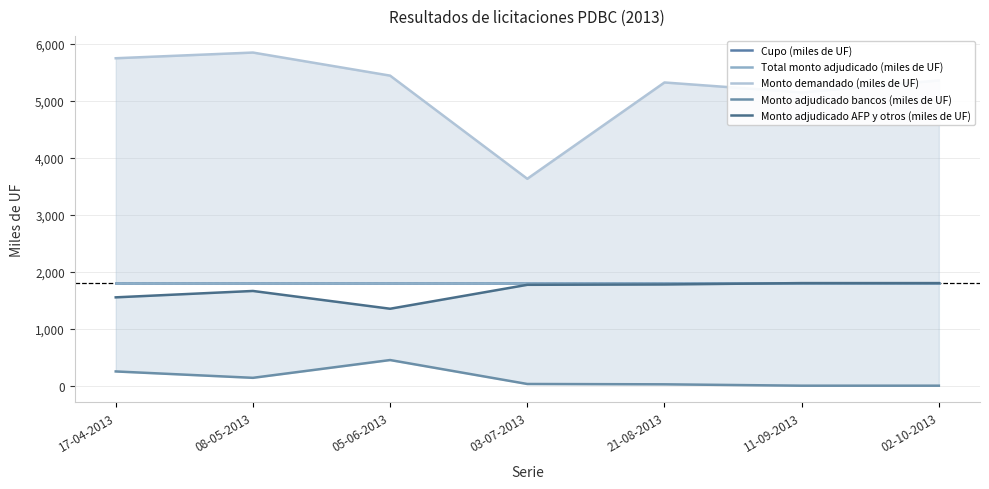

What is the difference between the second highest and minimum values in the Monto adjudicado bancos (miles de UF) series?

250